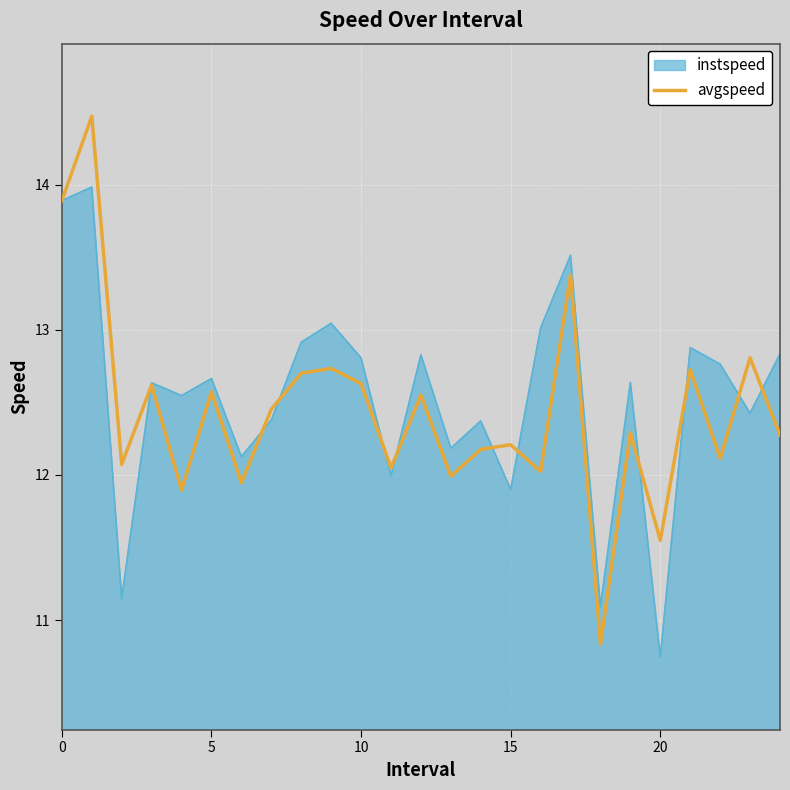

What is the lowest value of the avgspeed series?

10.8